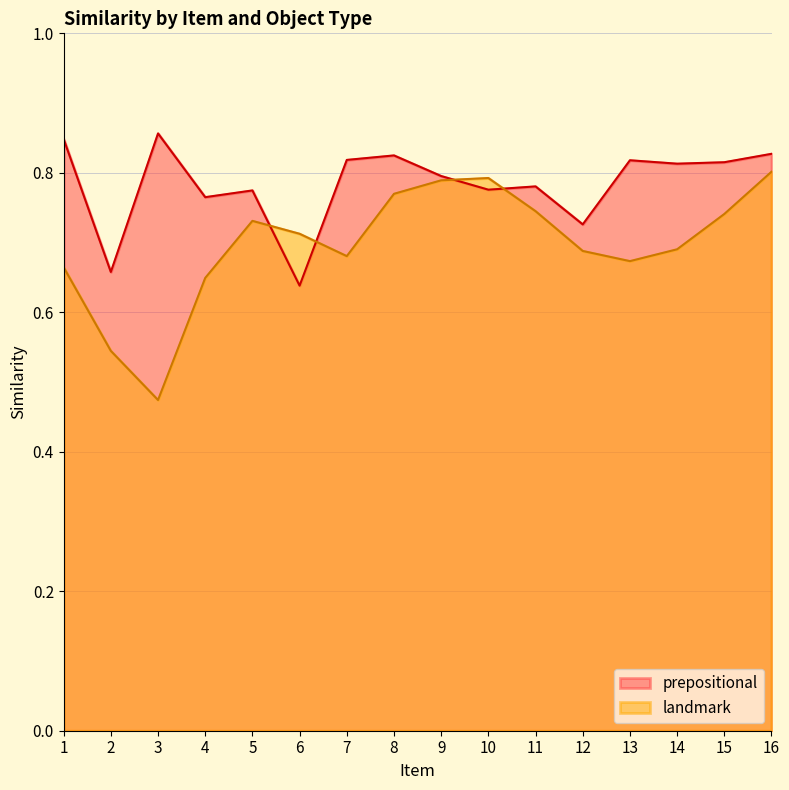

True or false: landmark has a value of 1.1 at 12.

False